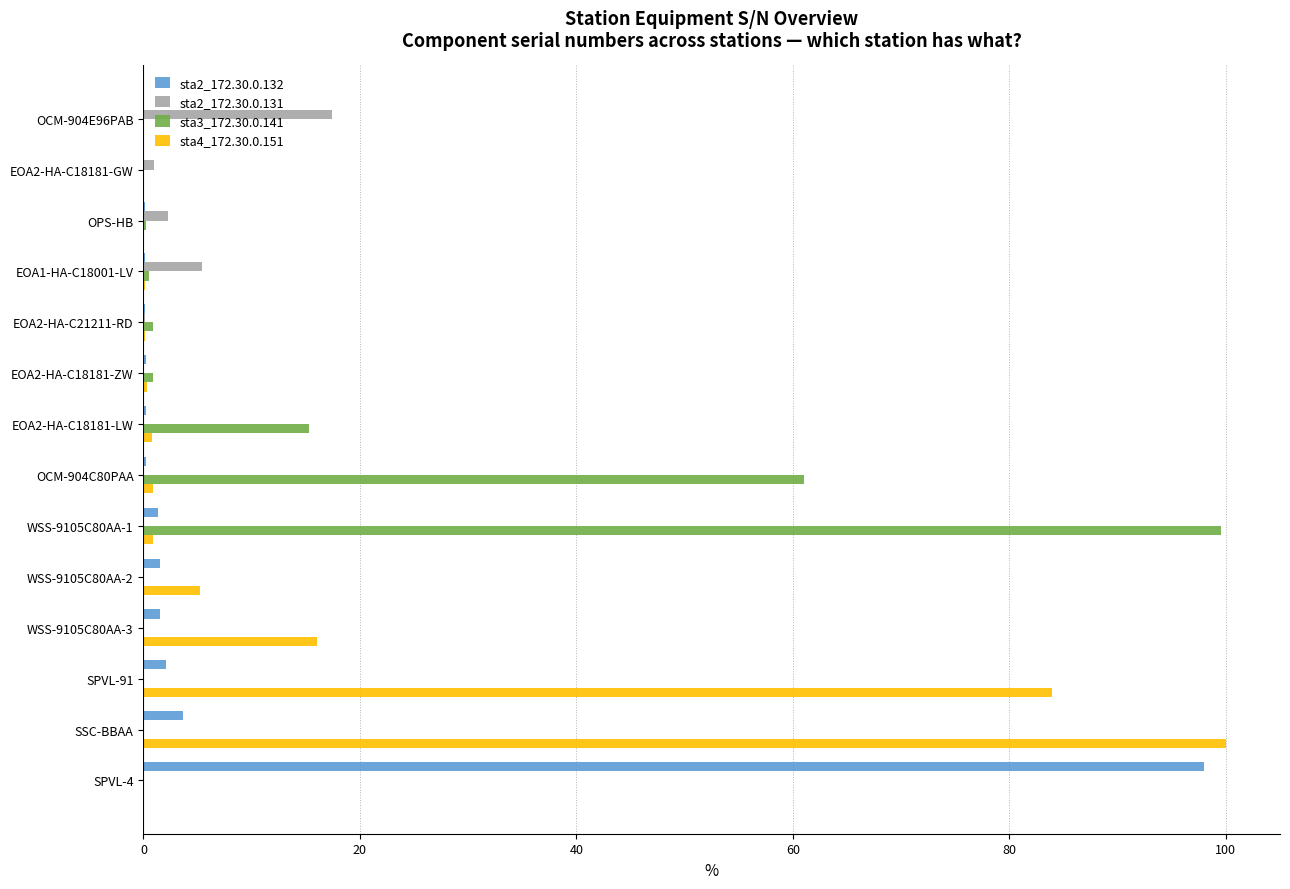

The sta3_172.30.0.141 series shows 8.9 at EOA2-HA-C18181-LW. True or false?

False